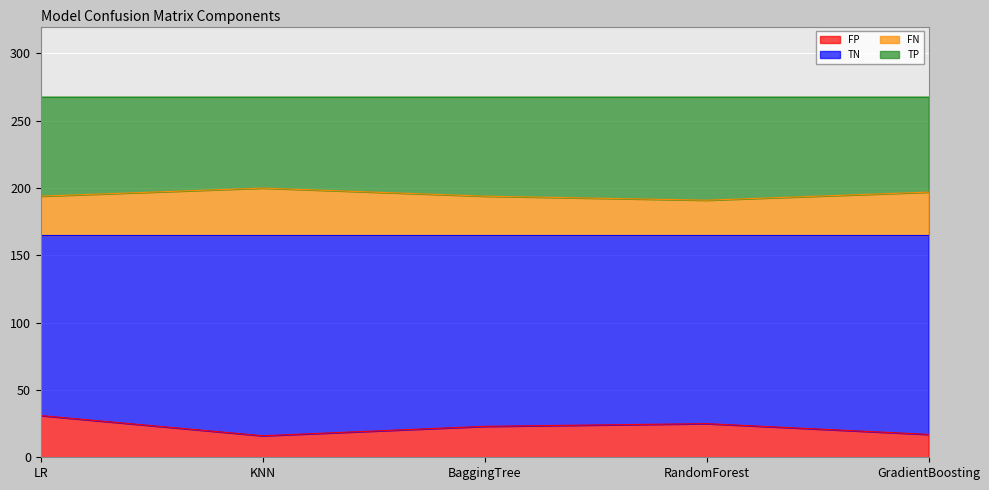

Is the value of FN at KNN greater than the value of FP at BaggingTree?

Yes